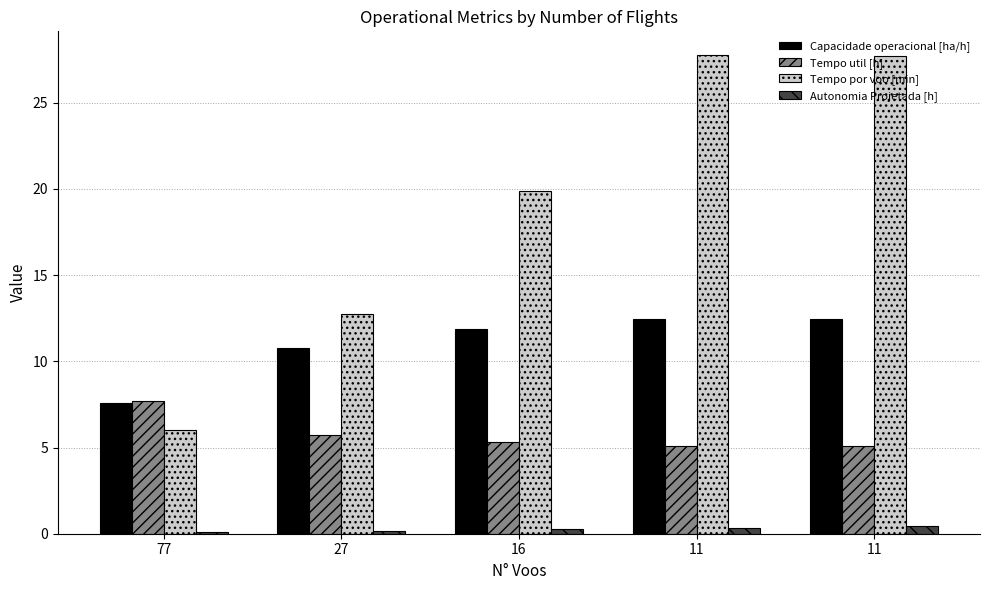

How many groups of bars are there?

5